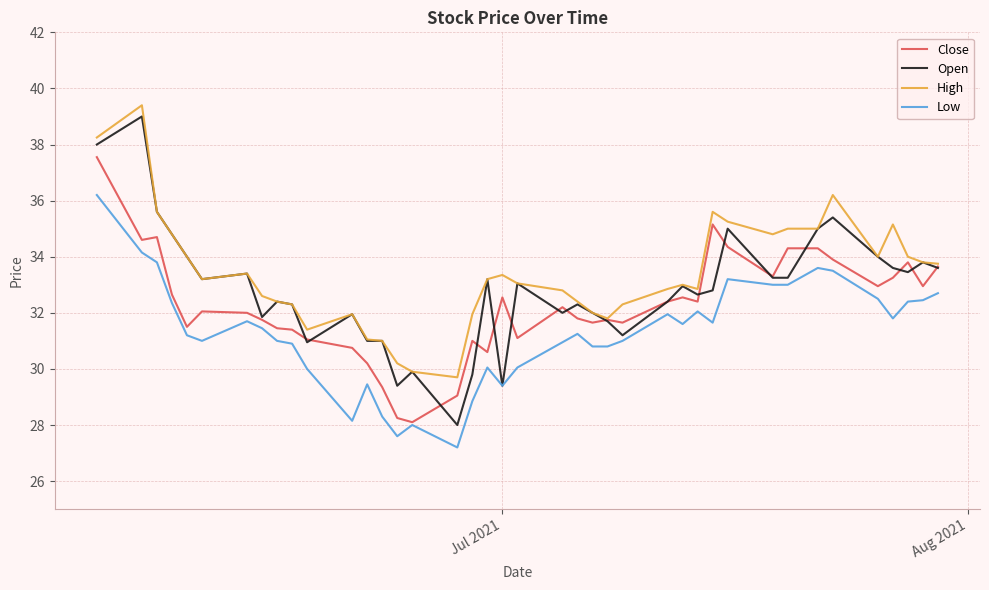

What is the minimum value shown in the chart?

27.2